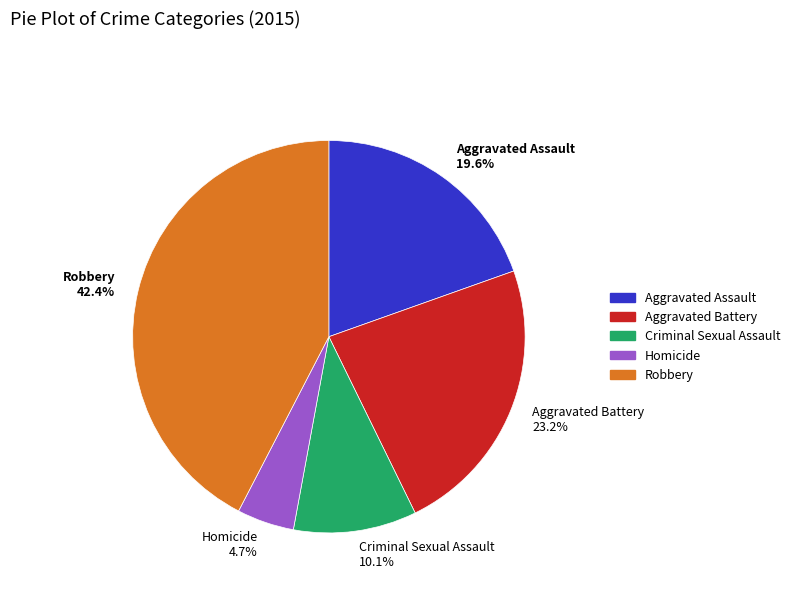

Count the number of slices in the pie.

5